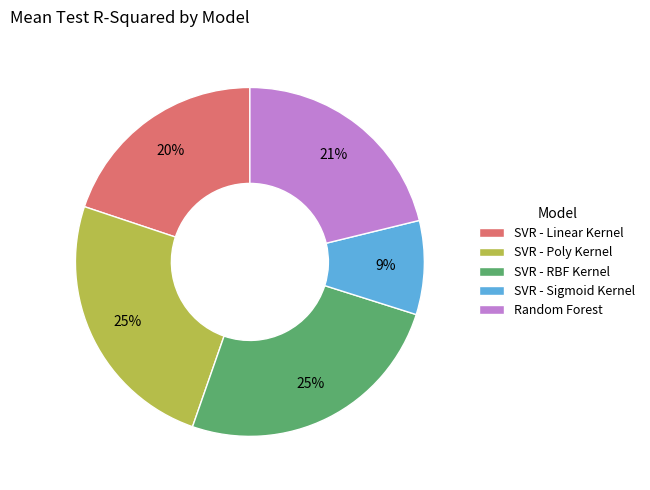

Which category has the smallest portion of the pie?

SVR - Sigmoid Kernel